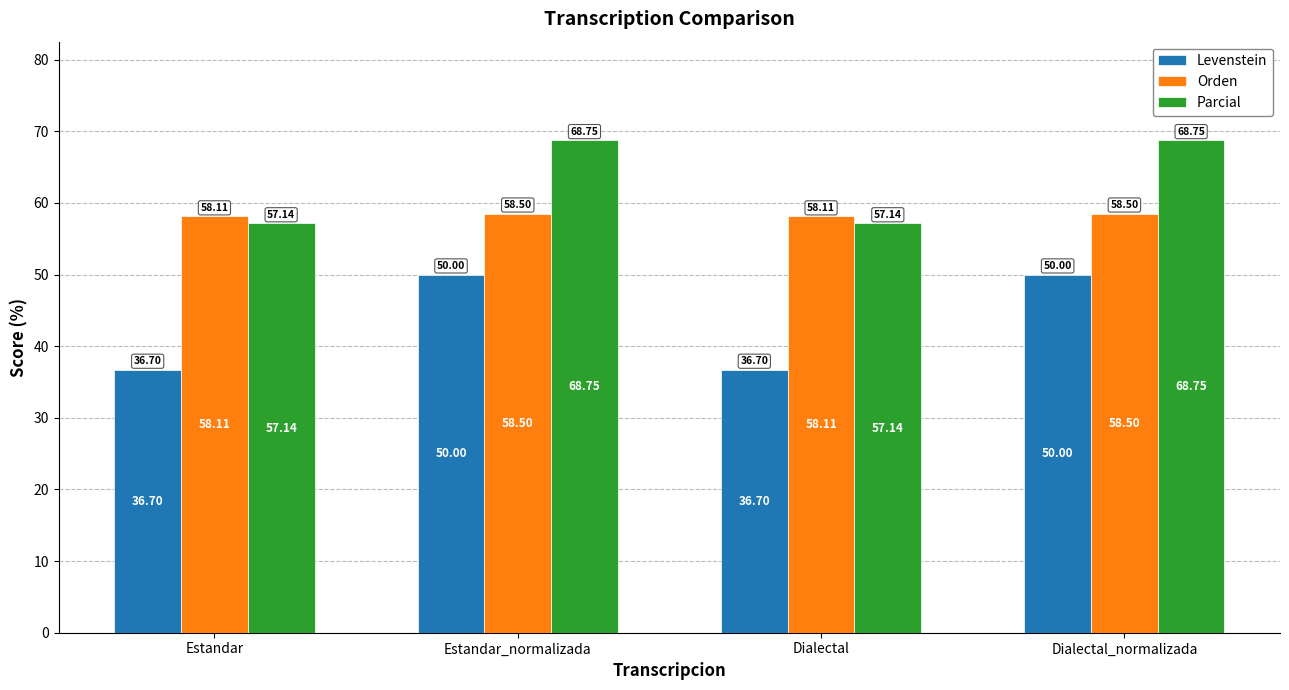

What is the sum of the Parcial values at Estandar_normalizada and Estandar?

125.9